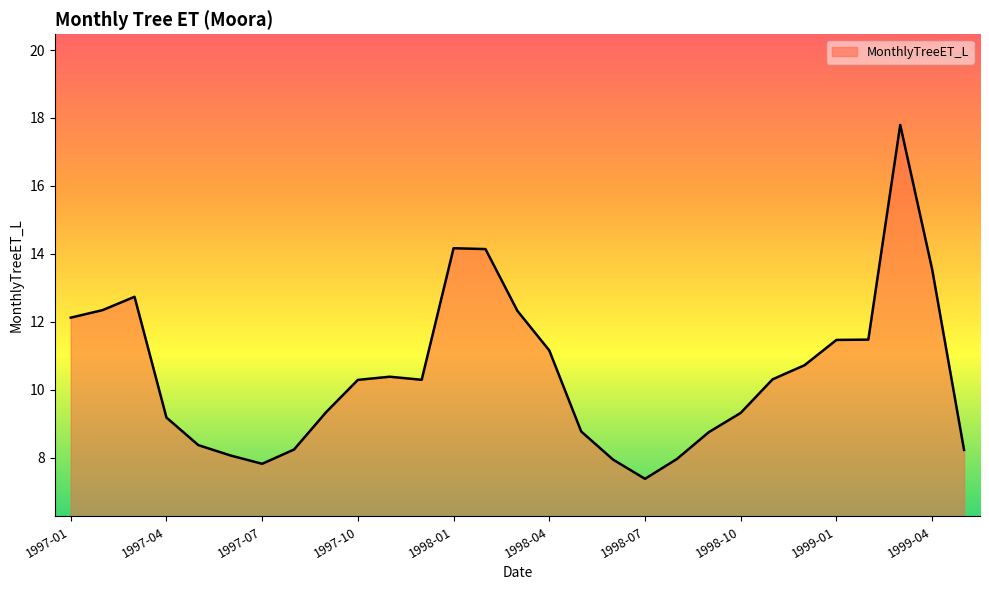

What is the difference between the maximum and minimum values?

10.4